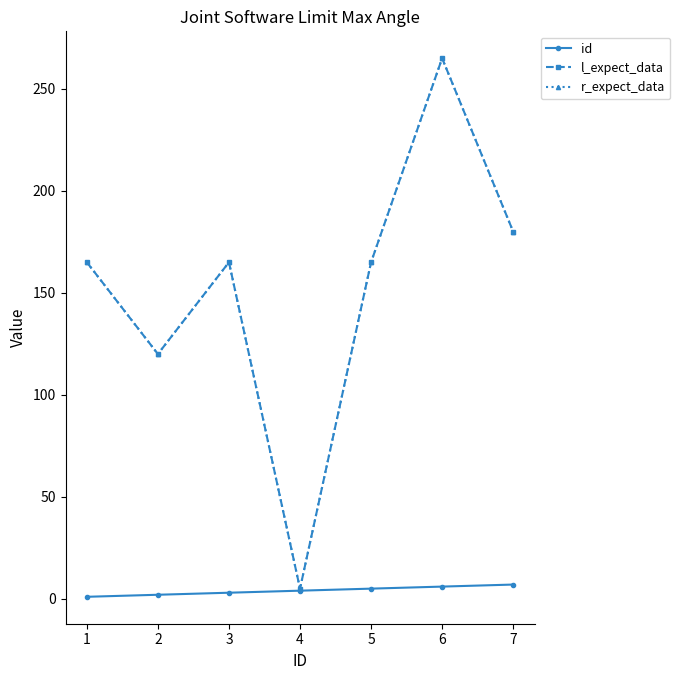

At which label does r_expect_data reach its peak?

6